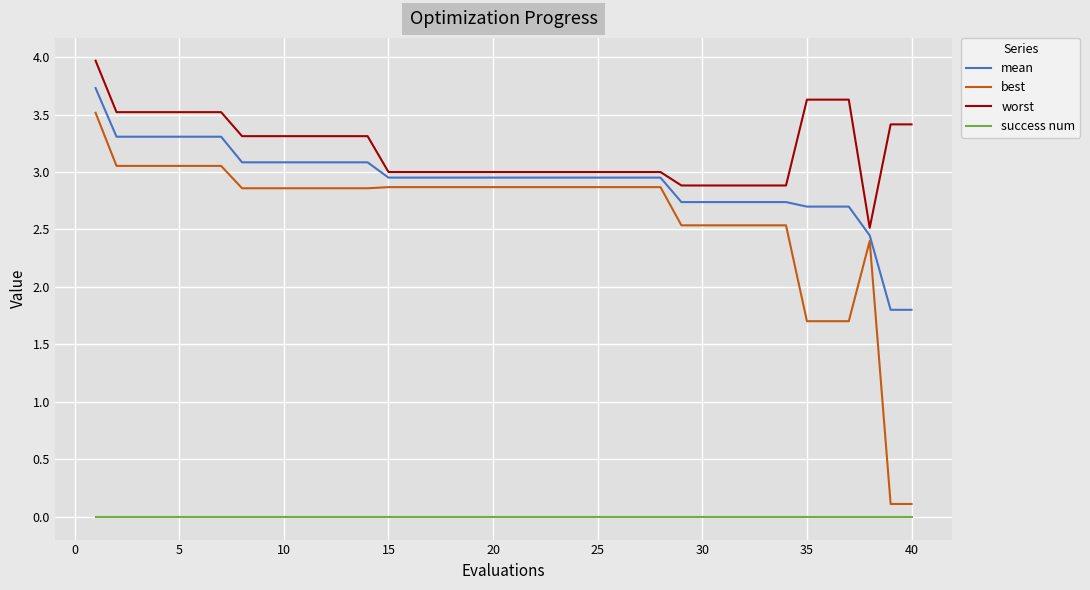

List the series in order of their peak value, lowest first.

success num, best, mean, worst